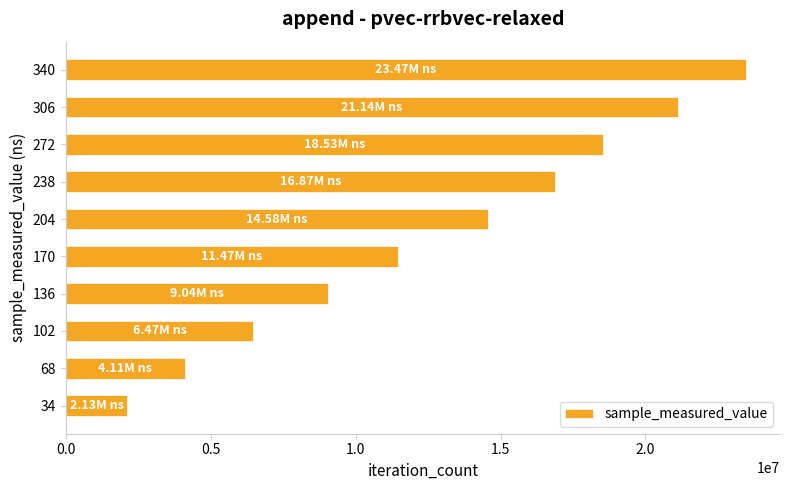

Rank the categories by value from lowest to highest.

34, 68, 102, 136, 170, 204, 238, 272, 306, 340